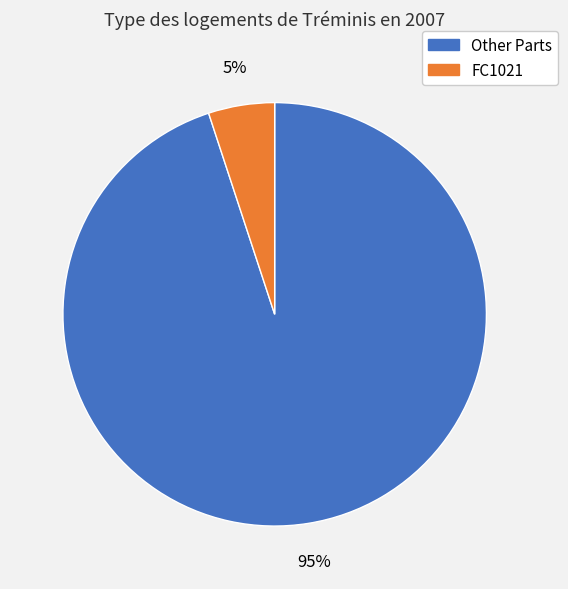

Which category has the smallest portion of the pie?

FC1021